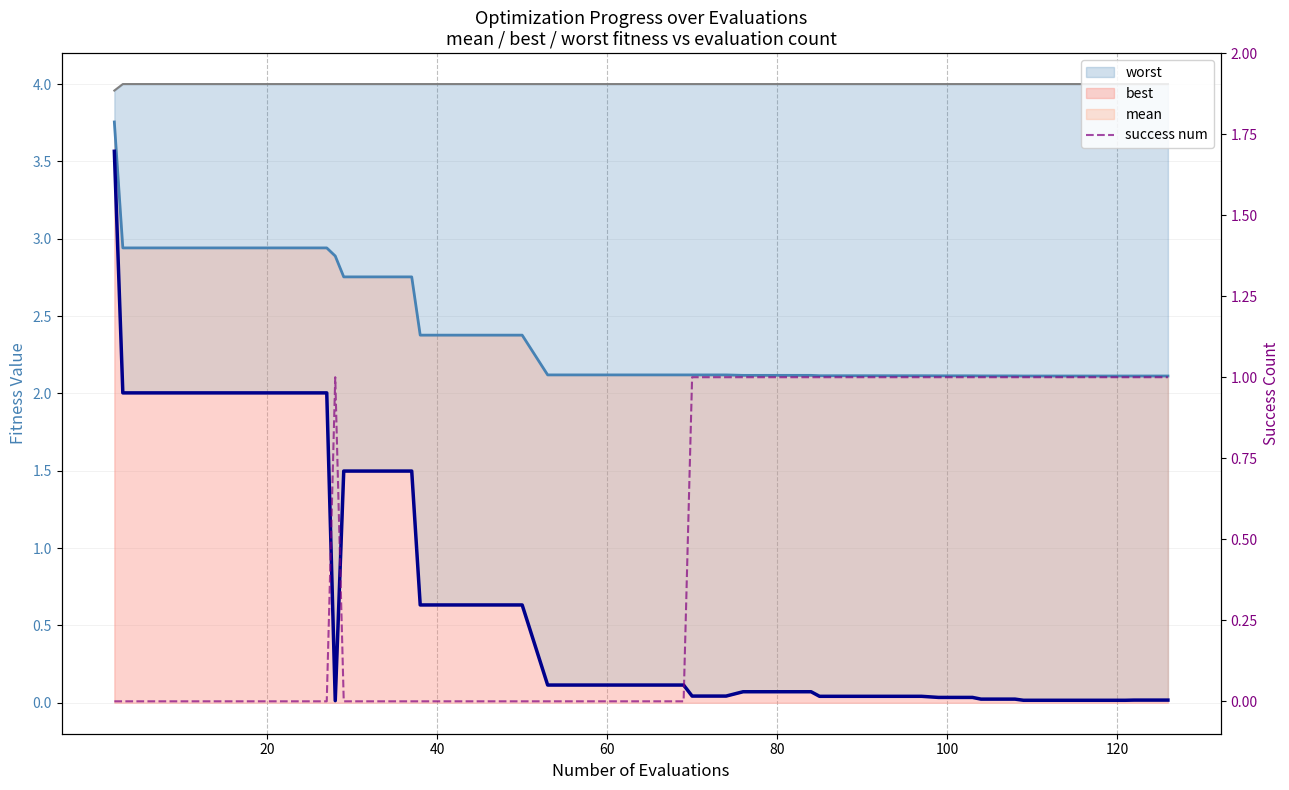

The mean series shows 1.4 at 26. True or false?

False